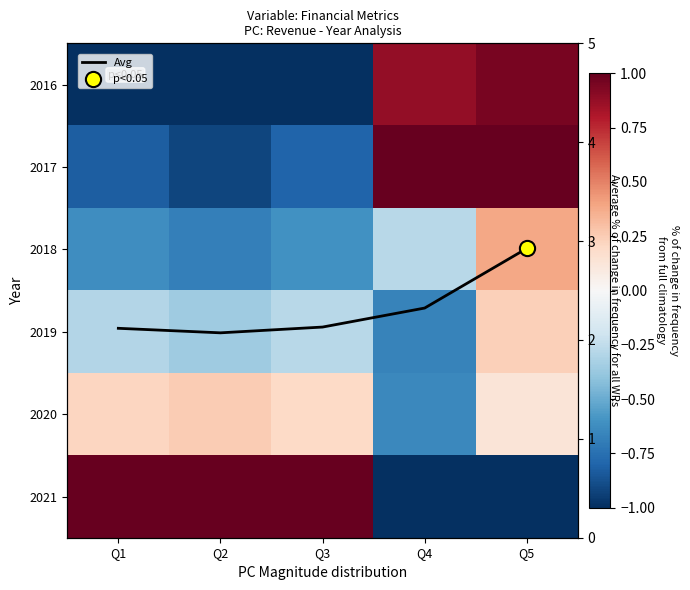

At which label does Avg reach its minimum?

Q2